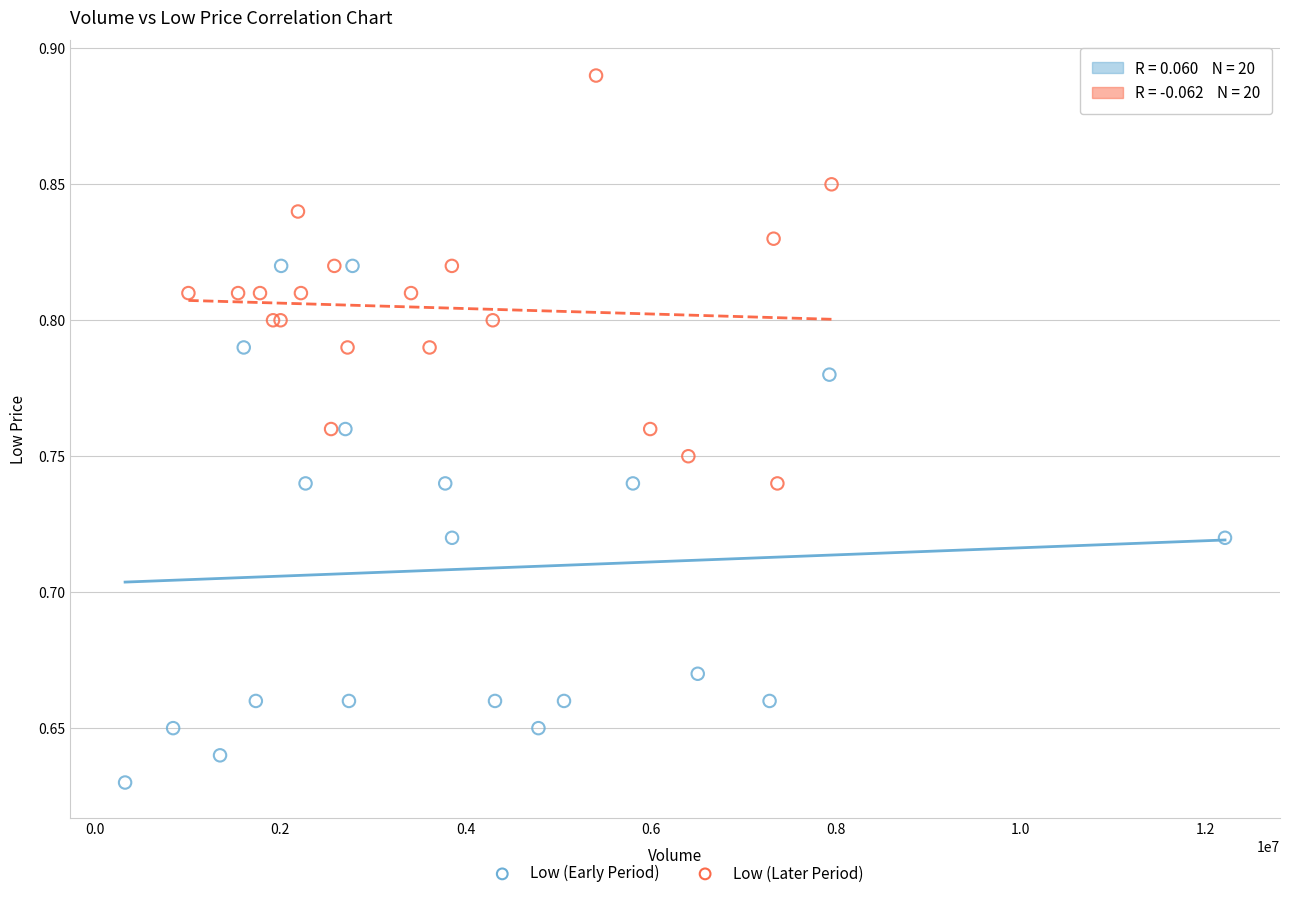

Which series reaches the maximum Y coordinate?

Low (Later Period)